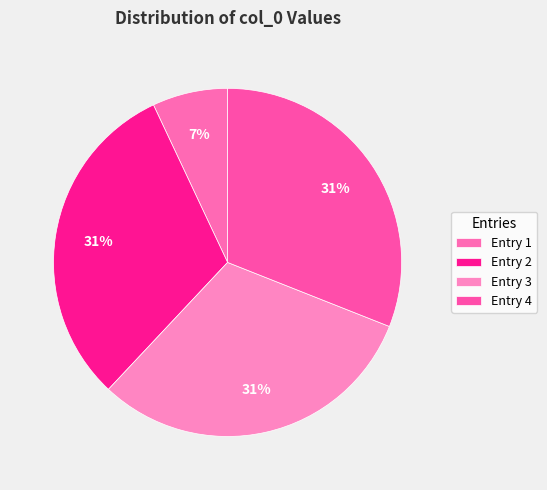

How many segments does this pie chart have?

4